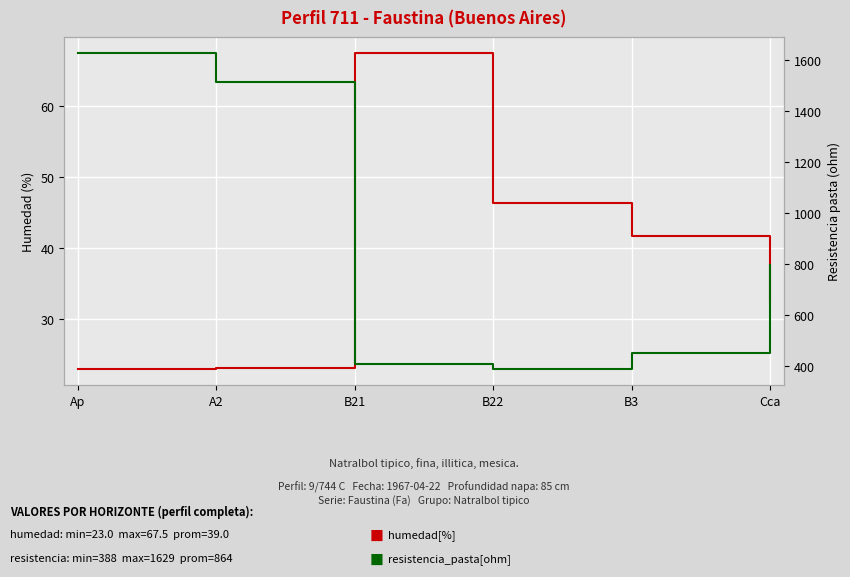

At which category does humedad[%] reach its first local peak?

B21